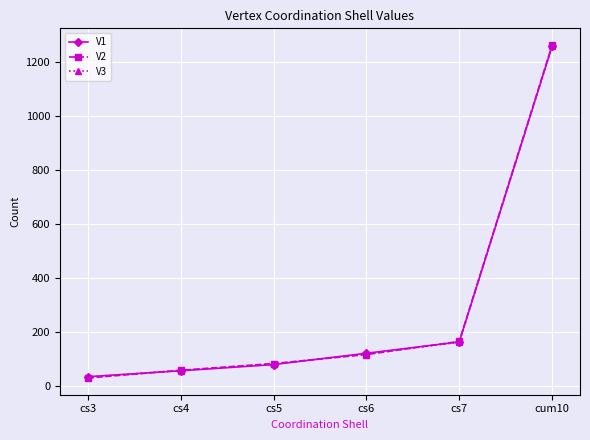

The V2 series shows 115 at cs6. True or false?

True